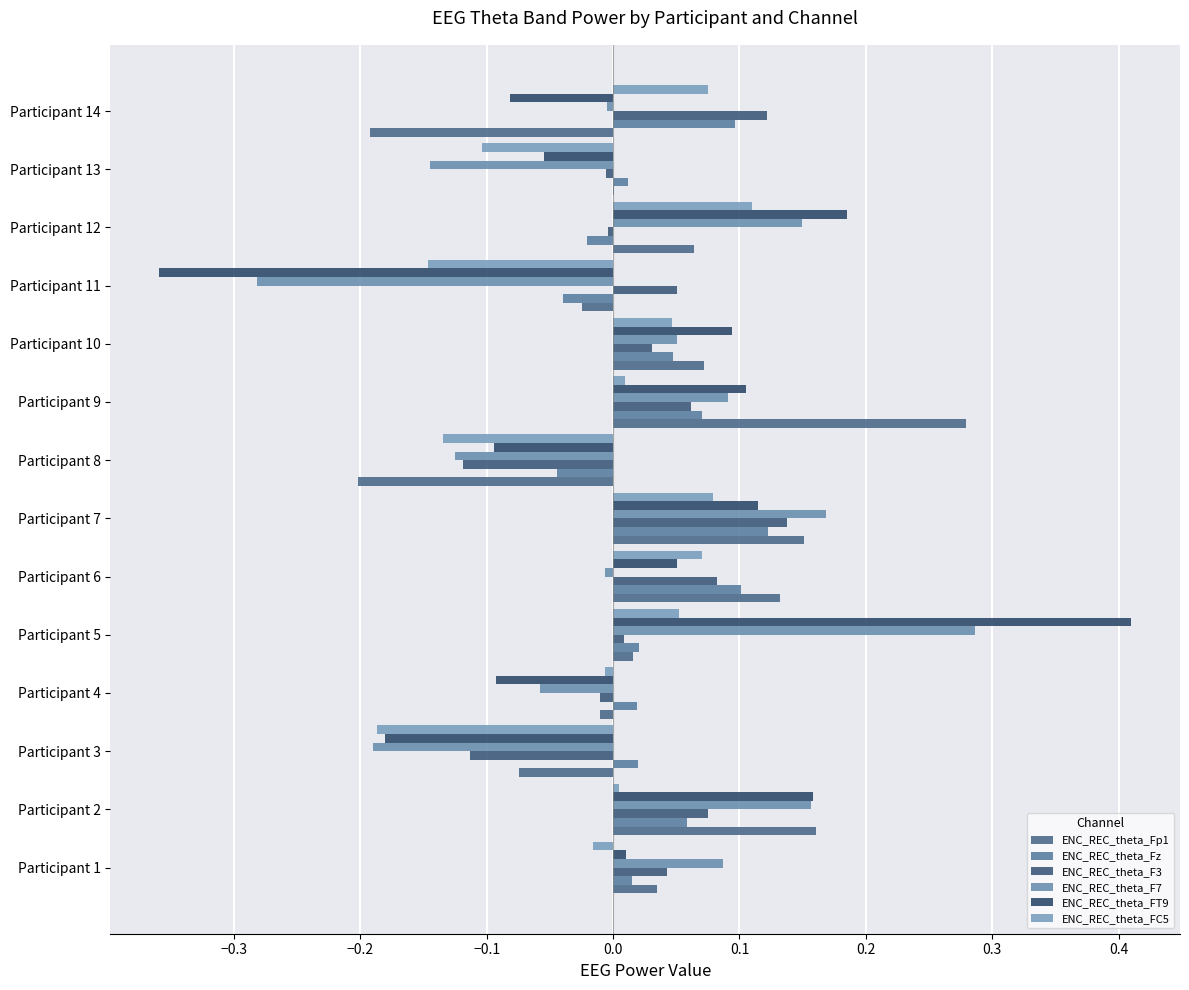

At which label does ENC_REC_theta_F3 reach its peak?

Participant 7